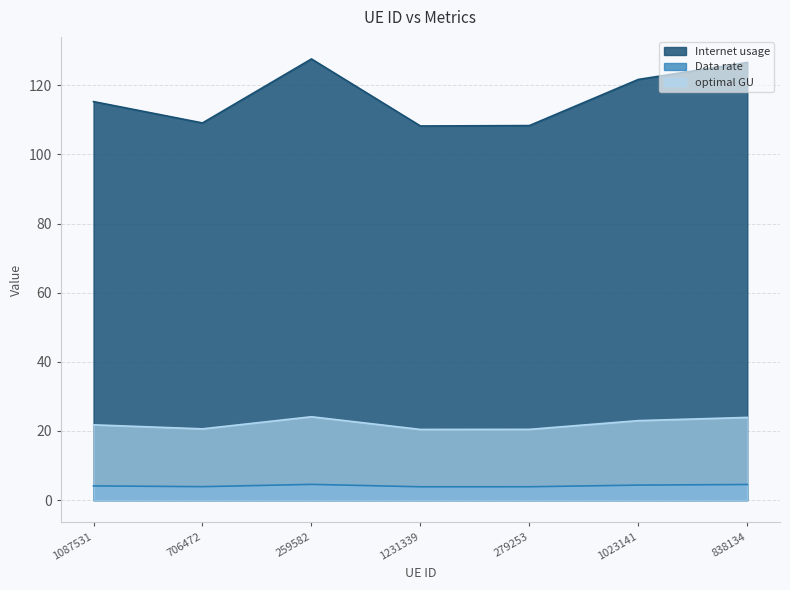

Between 1023141 and 838134, which series saw the biggest shift?

Internet usage